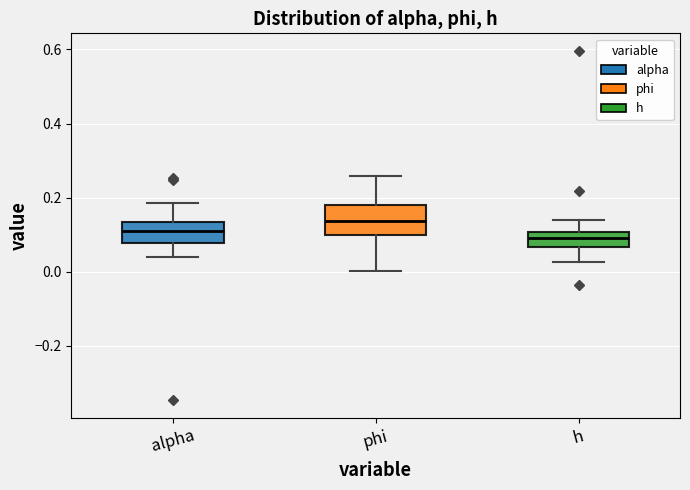

Reading left to right, transcribe this box plot: for each box, give where its median line is, the range the box spans, and where its two whiskers end, as read against the y-axis. The values are not printed on the chart, so give them approximately, as read against the axis.

alpha: median 0.10, box 0.08 to 0.14, whiskers 0.04 to 0.18
phi: median 0.14, box 0.10 to 0.18, whiskers 0.00 to 0.26
h: median 0.10 (inside the box), box 0.06 to 0.10, whiskers 0.02 to 0.14